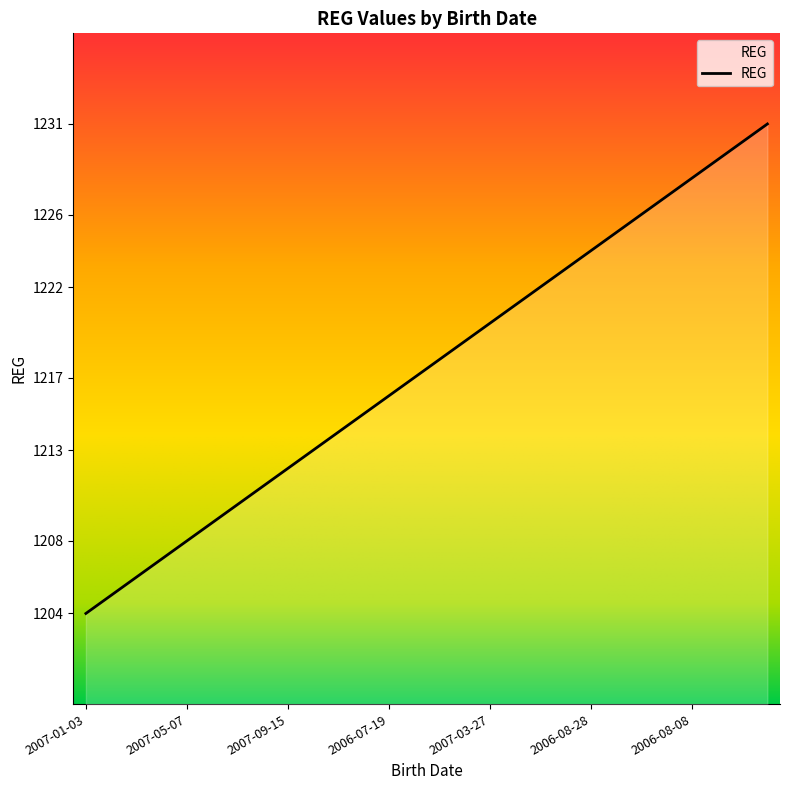

What is the greatest value displayed?

1231